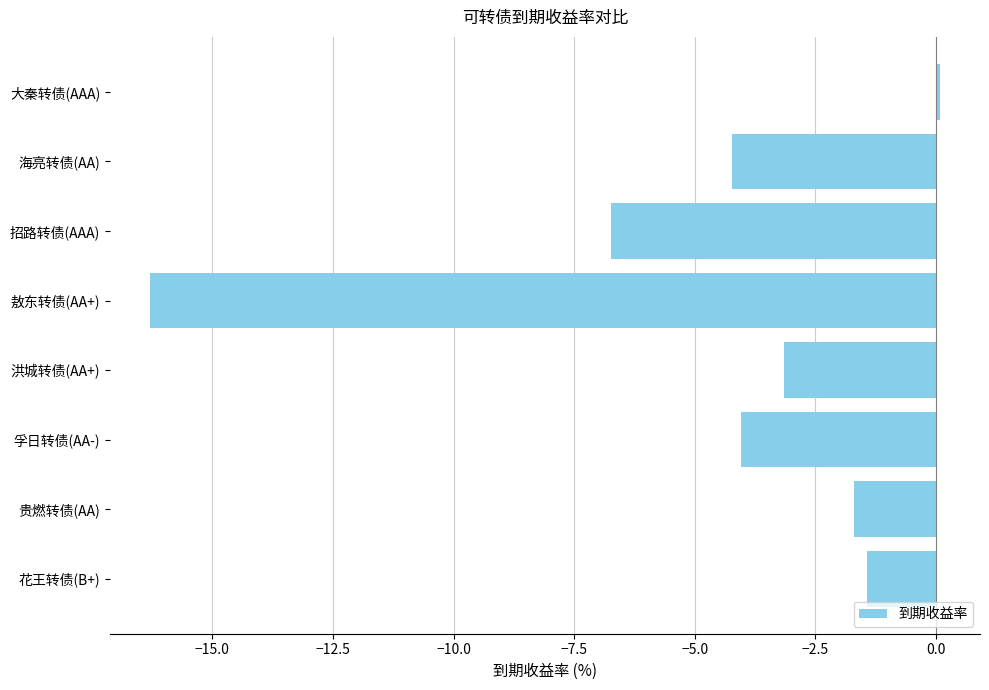

How many values are below zero?

7